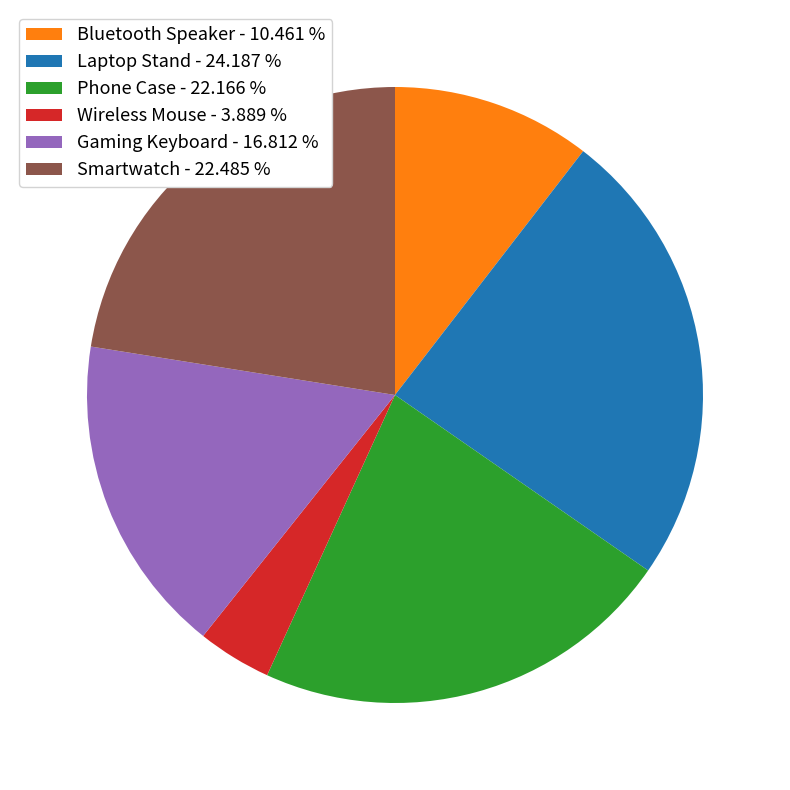

True or false: Wireless Mouse accounts for 4% of the total.

True